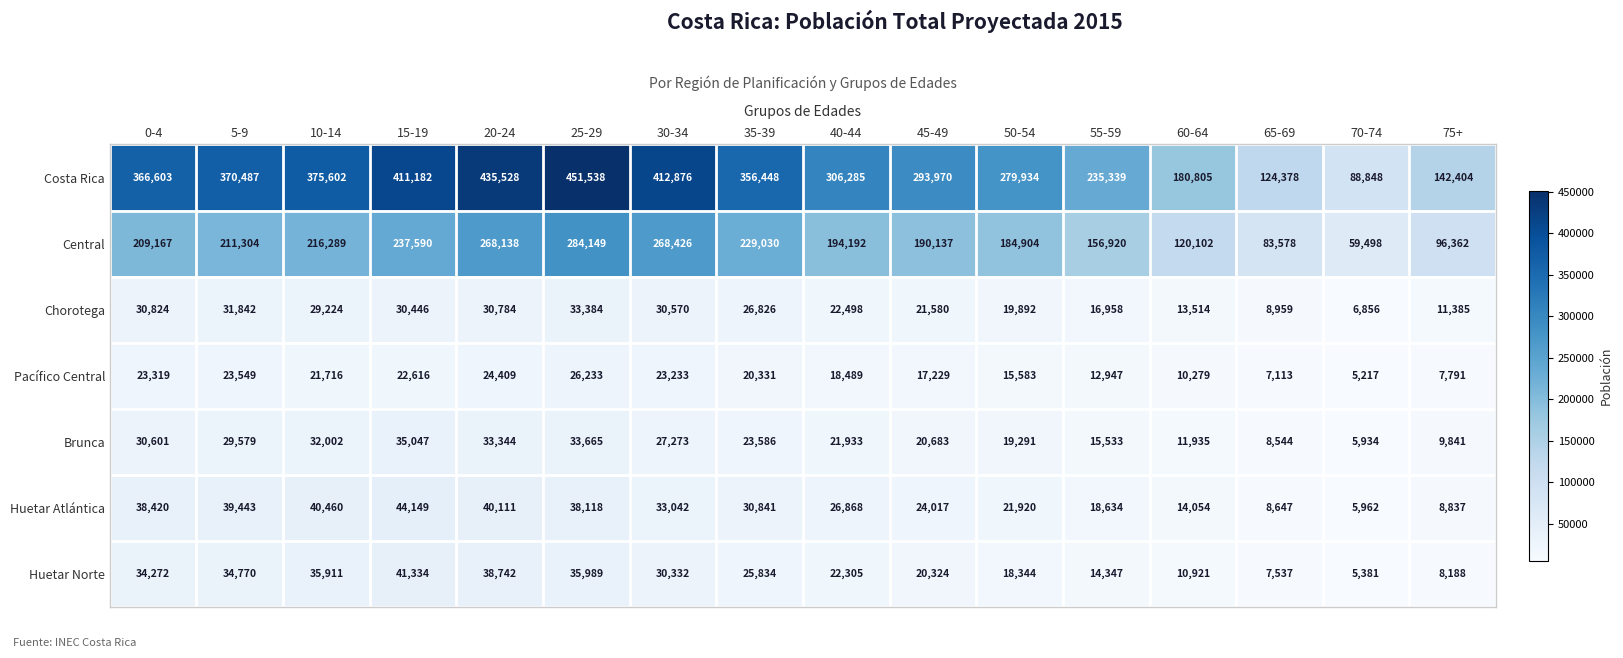

At which label is Costa Rica closest to 270193?

50-54